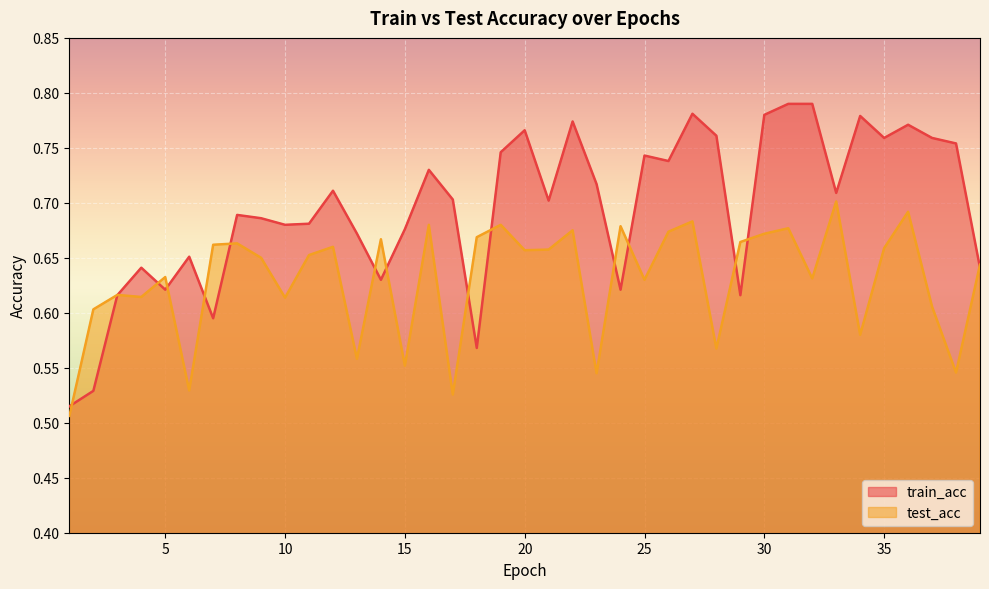

List the series in order of their overall mean, highest first.

train_acc, test_acc